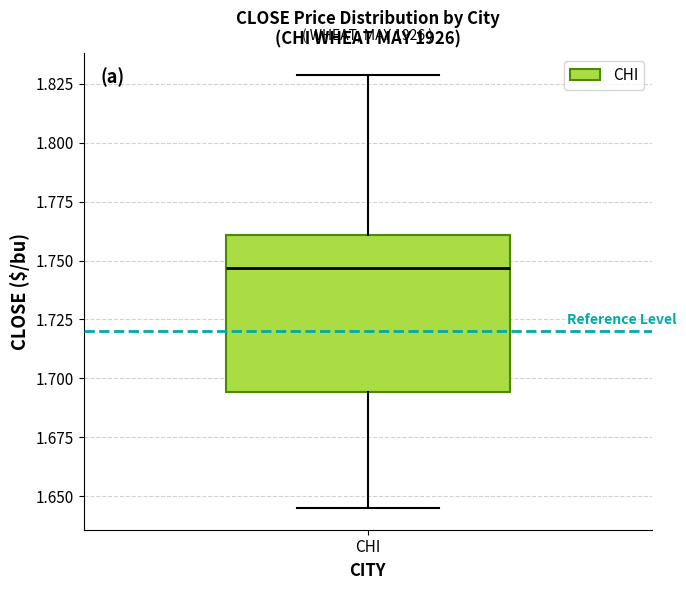

Where is the upper edge of the box for CHI on the y-axis? The values are not printed on the chart, so give them approximately, as read against the axis.

1.760